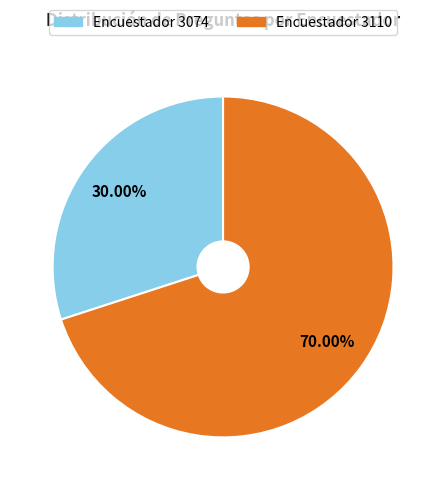

Is there any slice that represents more than half of the pie?

Yes